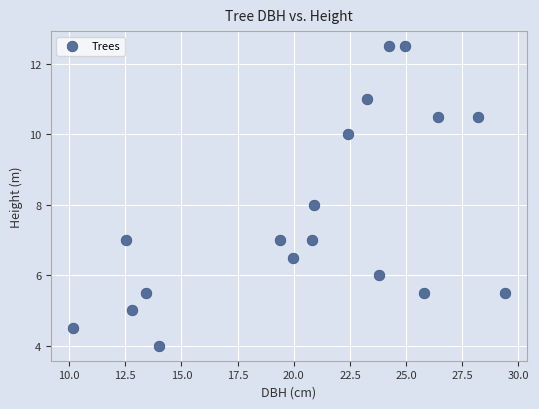

What is the range of X values (max minus min)?

19.2